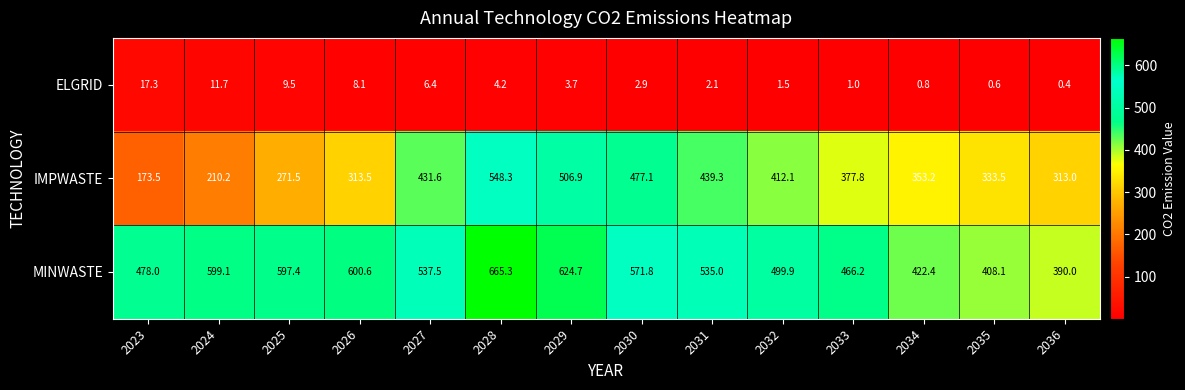

Which series has the largest range (max minus min)?

IMPWASTE